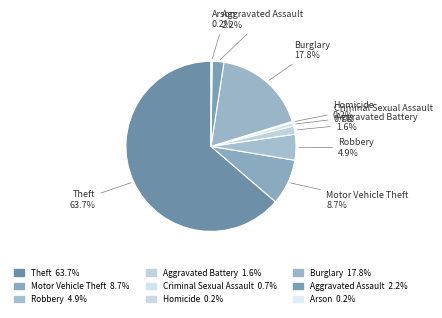

Rank the categories by value from lowest to highest.

Homicide, Arson, Criminal Sexual Assault, Aggravated Battery, Aggravated Assault, Robbery, Motor Vehicle Theft, Burglary, Theft